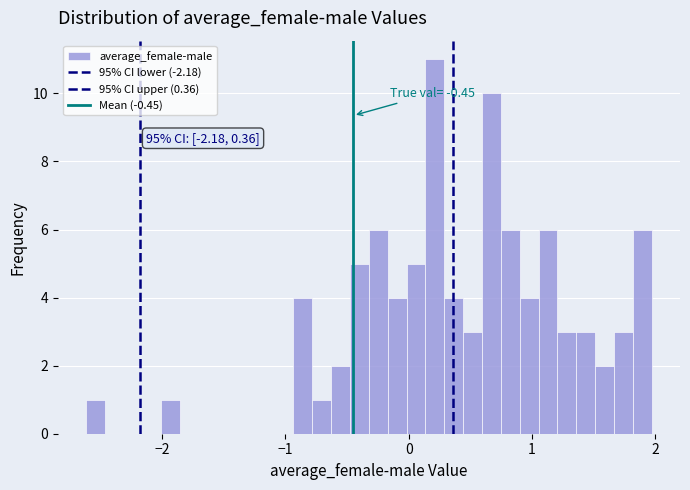

Around what value on the x-axis is the tallest bar? Give the approximate position of its centre, as read against the axis.

0.2